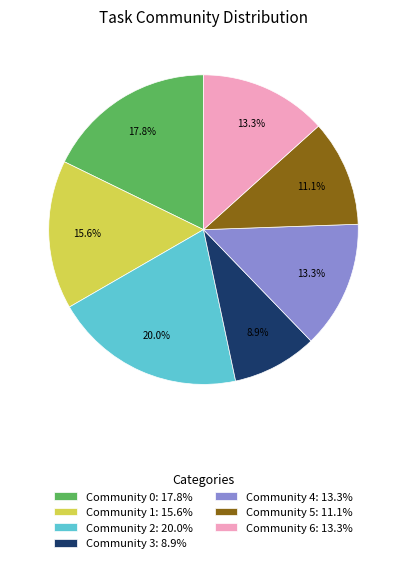

To the nearest percent, what percentage of the pie is Community 0?

18%